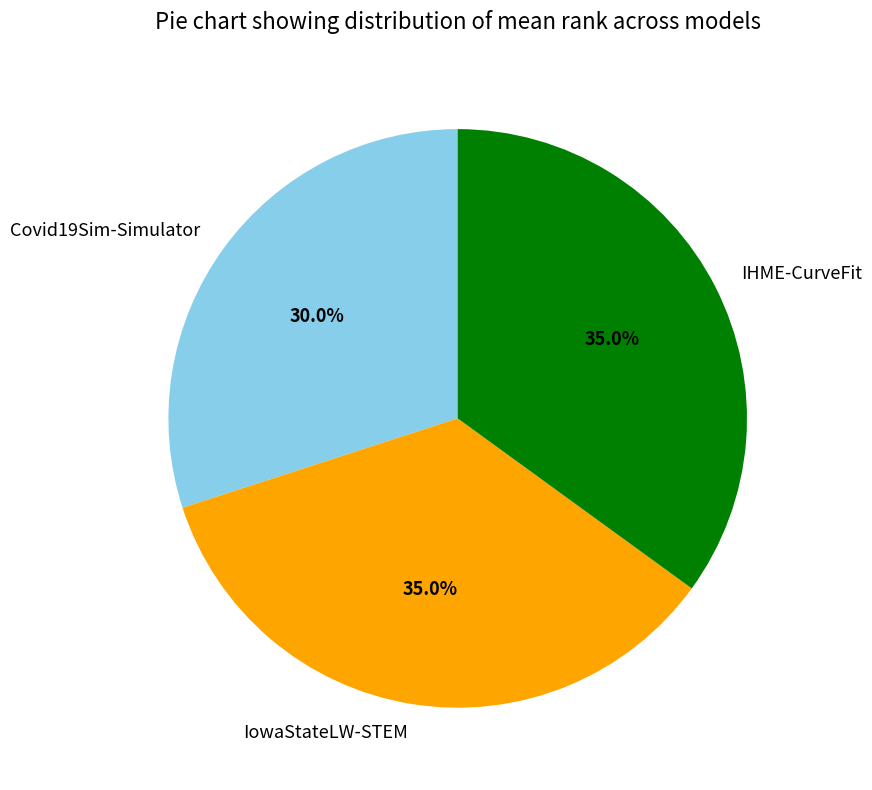

Which category has the smallest portion of the pie?

Covid19Sim-Simulator